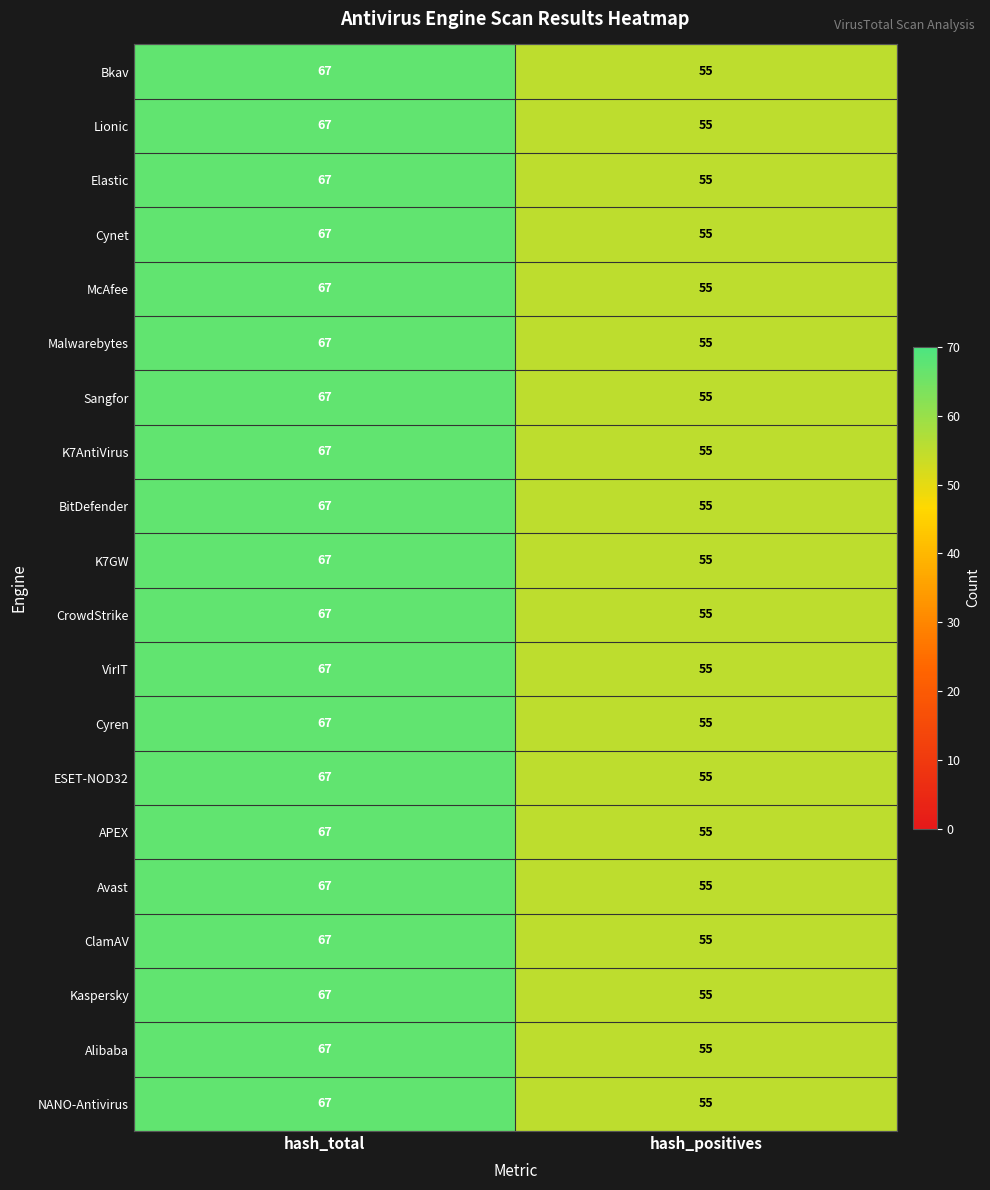

What is the approximate value of Sangfor at hash_positives, to the nearest 5?

55